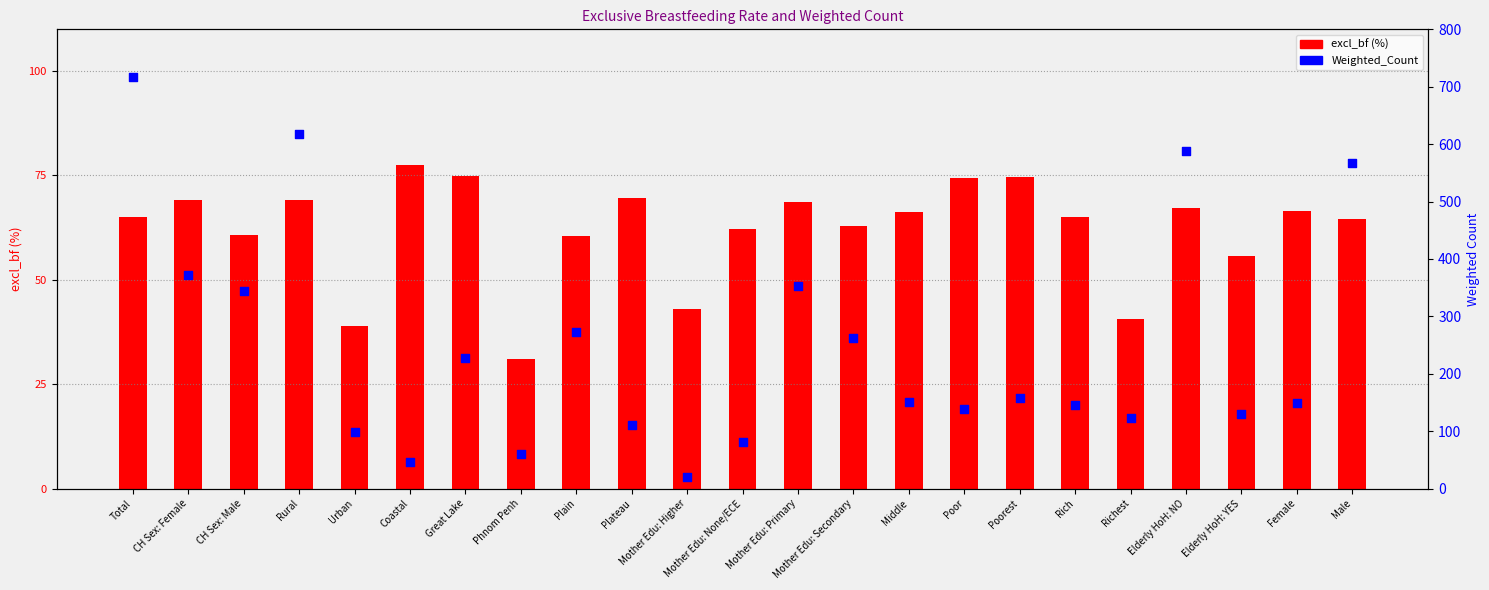

Which series contains the lowest Y value?

Weighted_Count